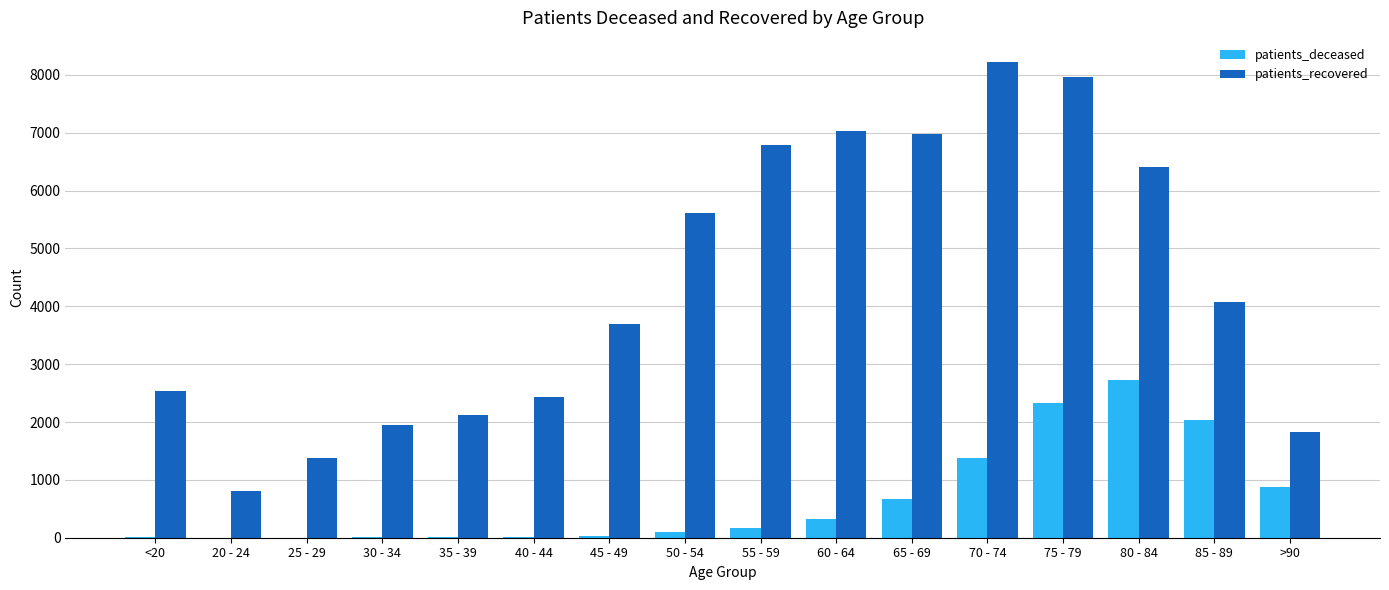

Which category has the highest value in the patients_deceased series?

80 - 84